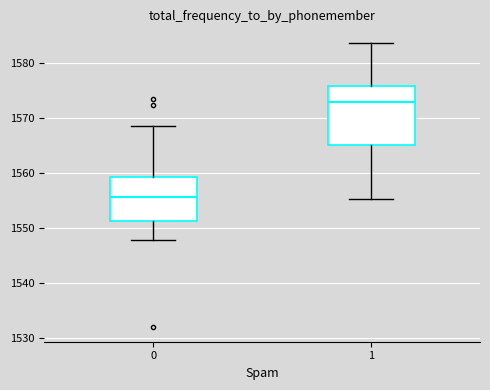

Which box is the tallest, from its lower edge to its upper edge?

1